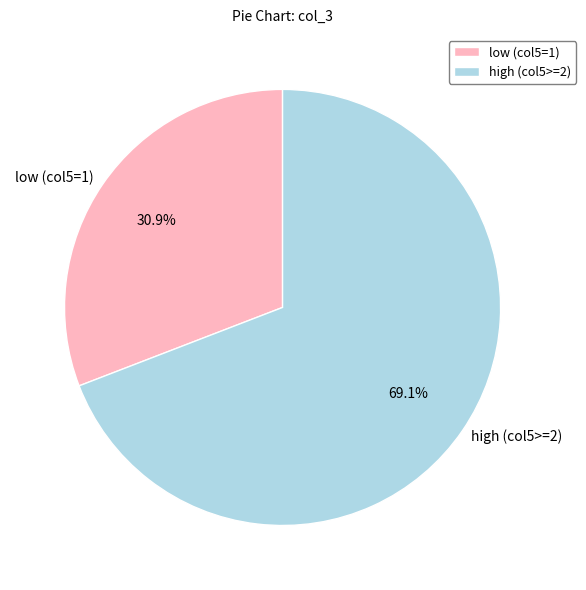

How many segments does this pie chart have?

2